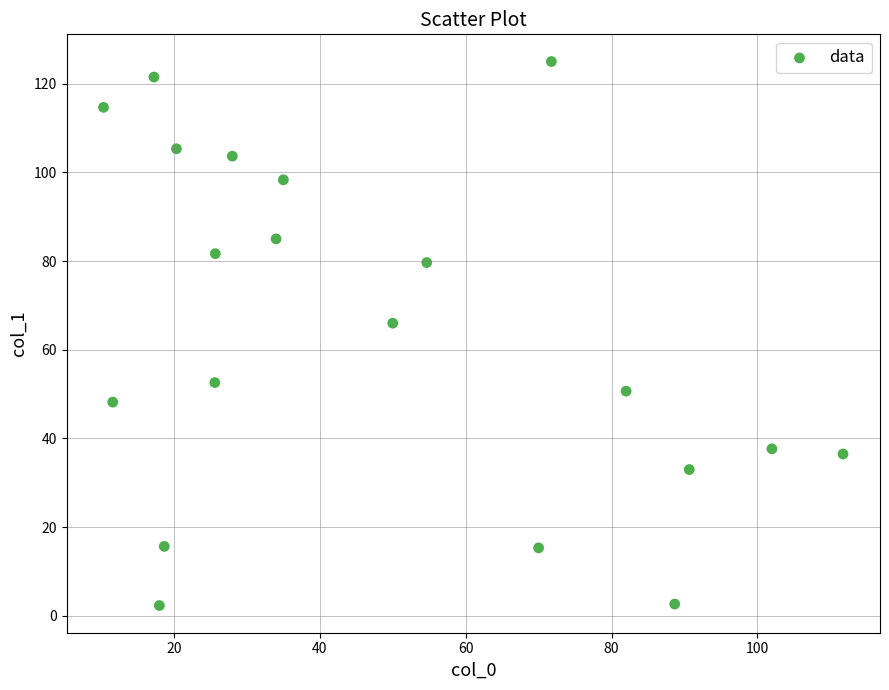

What Y value in the scatter plot is closest to 63?

66.0